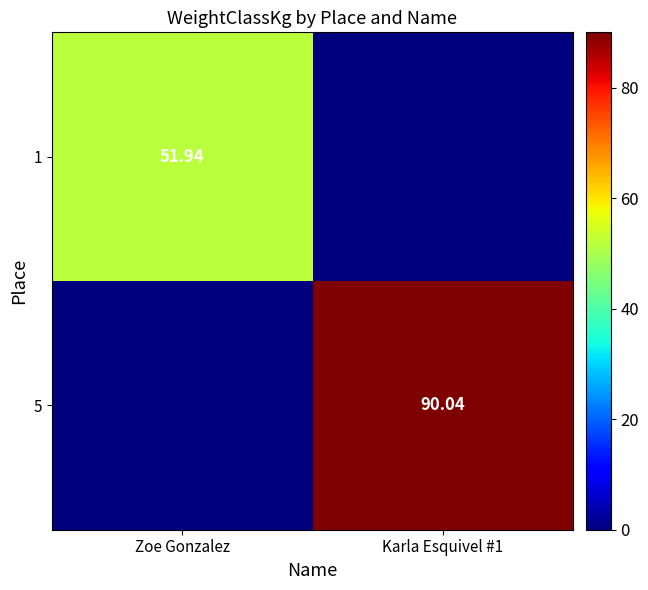

The value of 5 at Zoe Gonzalez is 0.0. True or false?

True